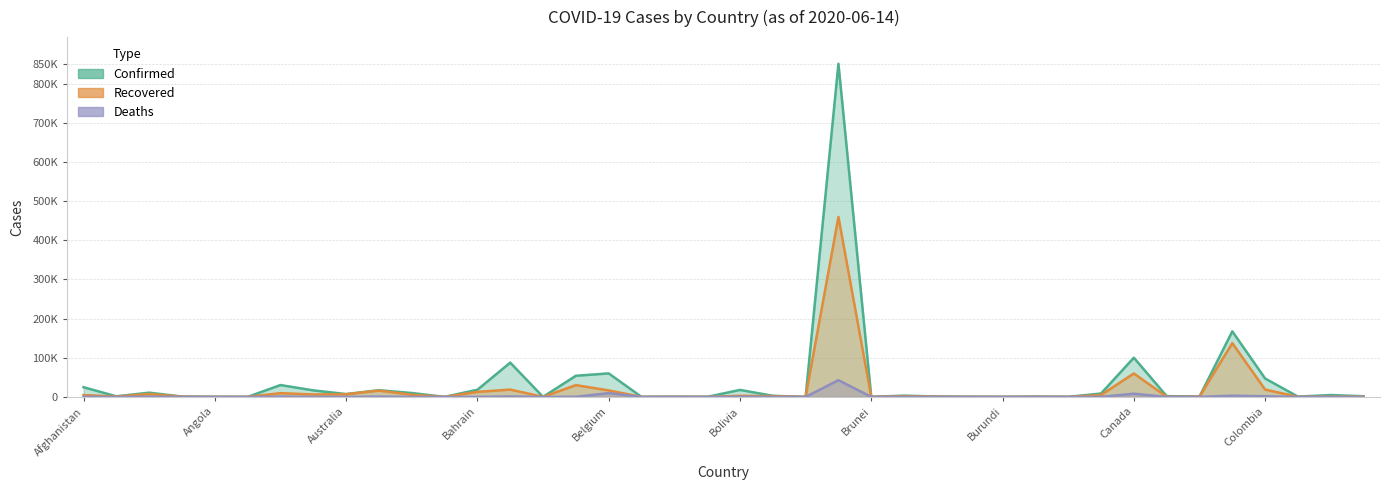

Rank the series at Andorra from lowest to highest value.

Deaths, Recovered, Confirmed